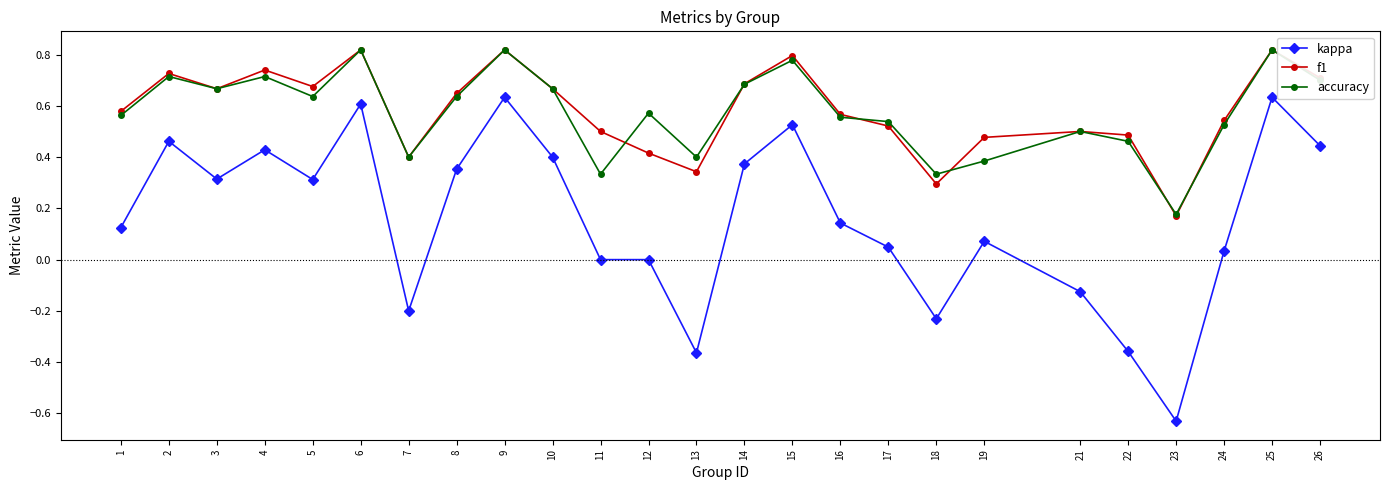

Which series has the widest spread of values?

kappa